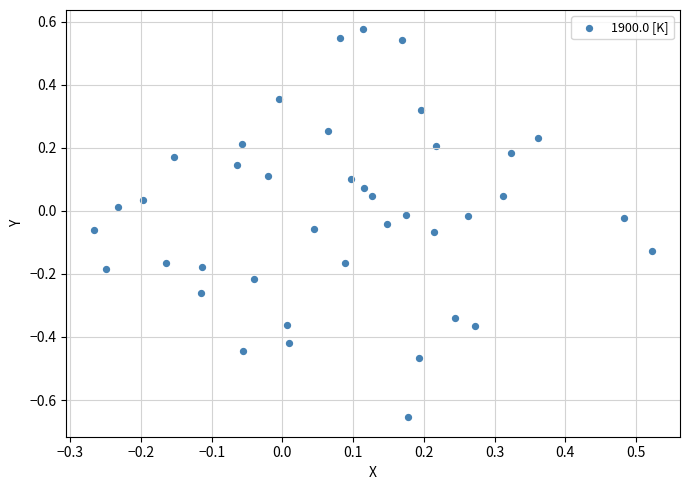

What is the range of Y values (max minus min)?

1.2